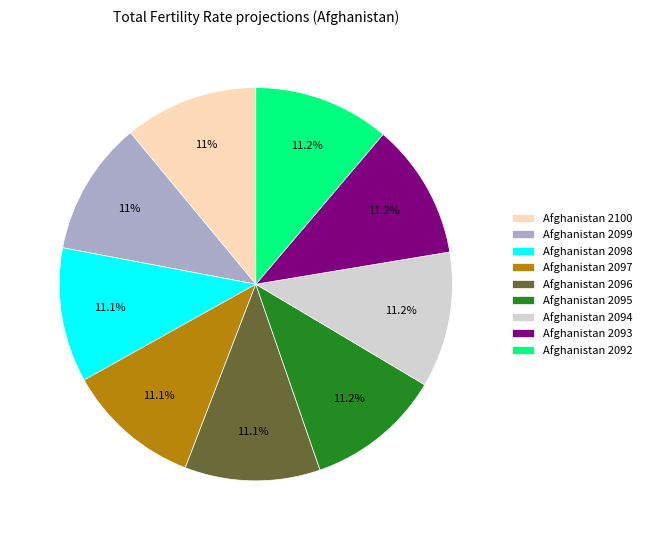

To the nearest percent, what percentage of the pie is Afghanistan 2096?

11%